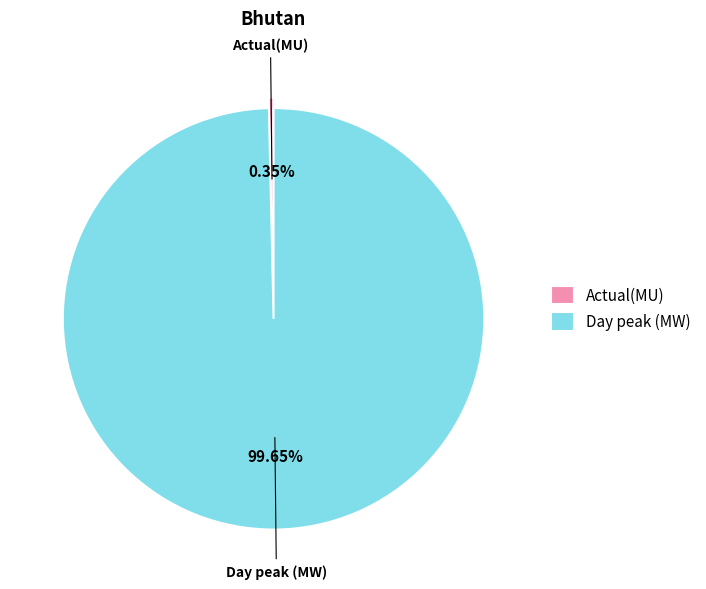

To the nearest percent, what portion does Day peak (MW) represent?

100%